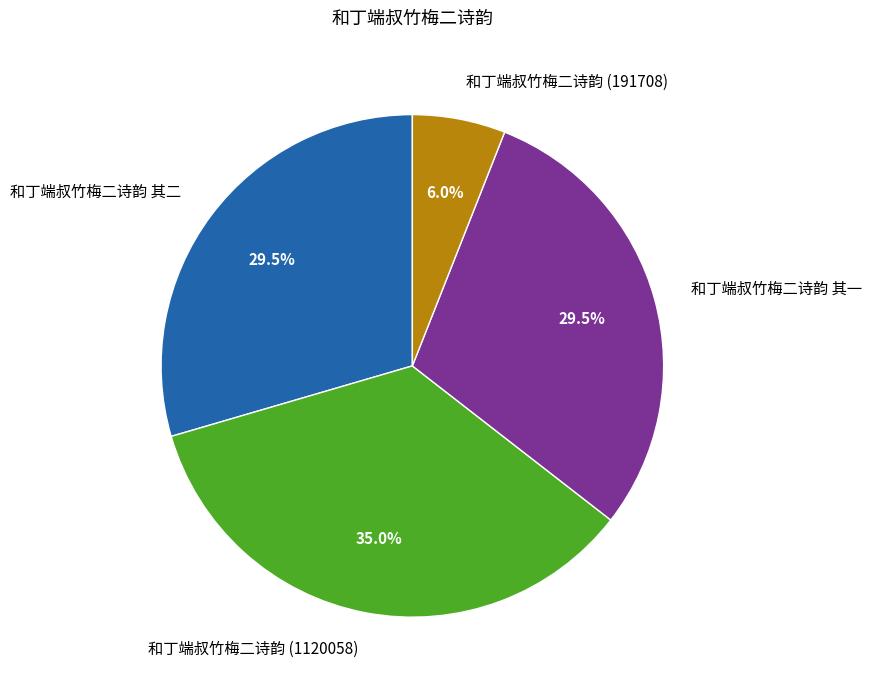

Between 和丁端叔竹梅二诗韵 (1120058) and 和丁端叔竹梅二诗韵 其二, which is larger?

和丁端叔竹梅二诗韵 (1120058)